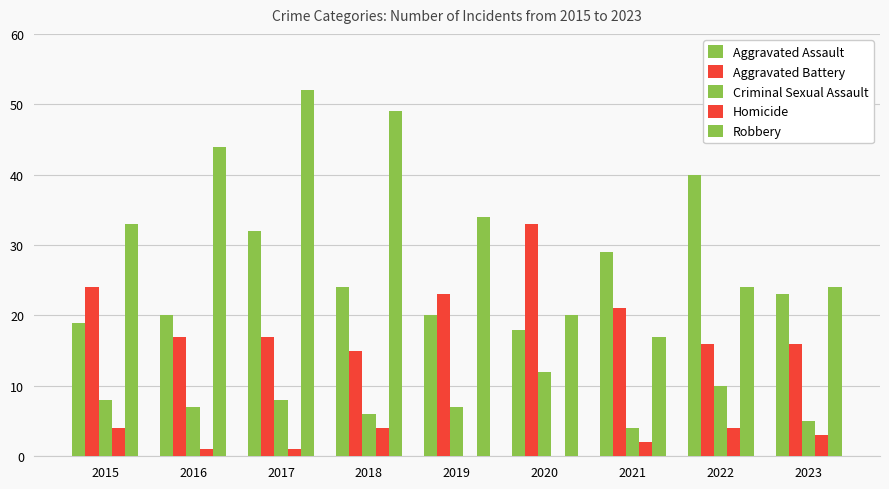

How many data points does each series have?

9